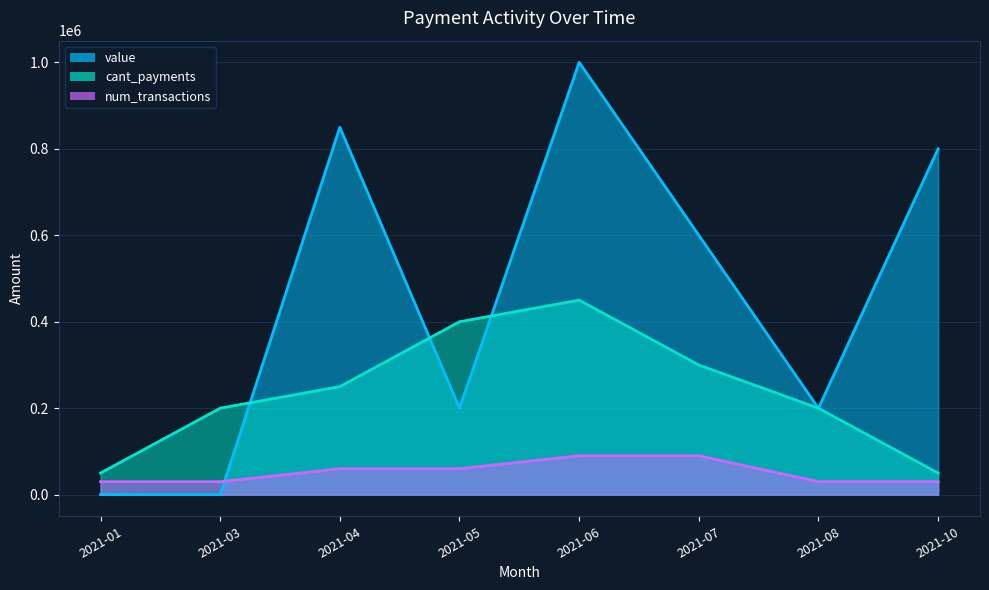

Reading left to right, extract all data points from this chart.

value: 2021-01=200	2021-03=50	2021-04=850000	2021-05=200200	2021-06=1000200	2021-07=600200	2021-08=200000	2021-10=800000
cant_payments: 2021-01=50000	2021-03=200000	2021-04=250000	2021-05=400000	2021-06=450000	2021-07=300000	2021-08=200000	2021-10=50000
num_transactions: 2021-01=30000	2021-03=30000	2021-04=60000	2021-05=60000	2021-06=90000	2021-07=90000	2021-08=30000	2021-10=30000